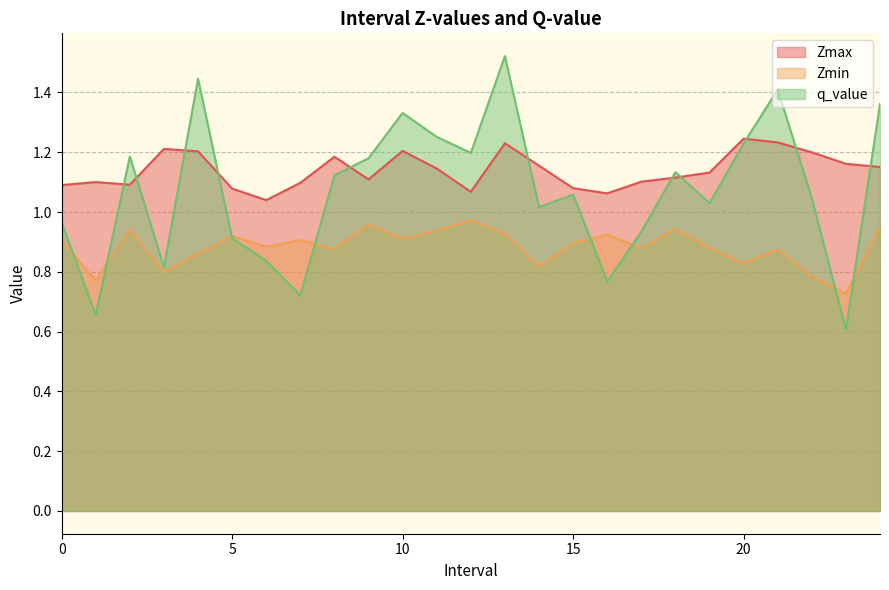

What are all the series names shown in the legend?

Zmax, Zmin, q_value